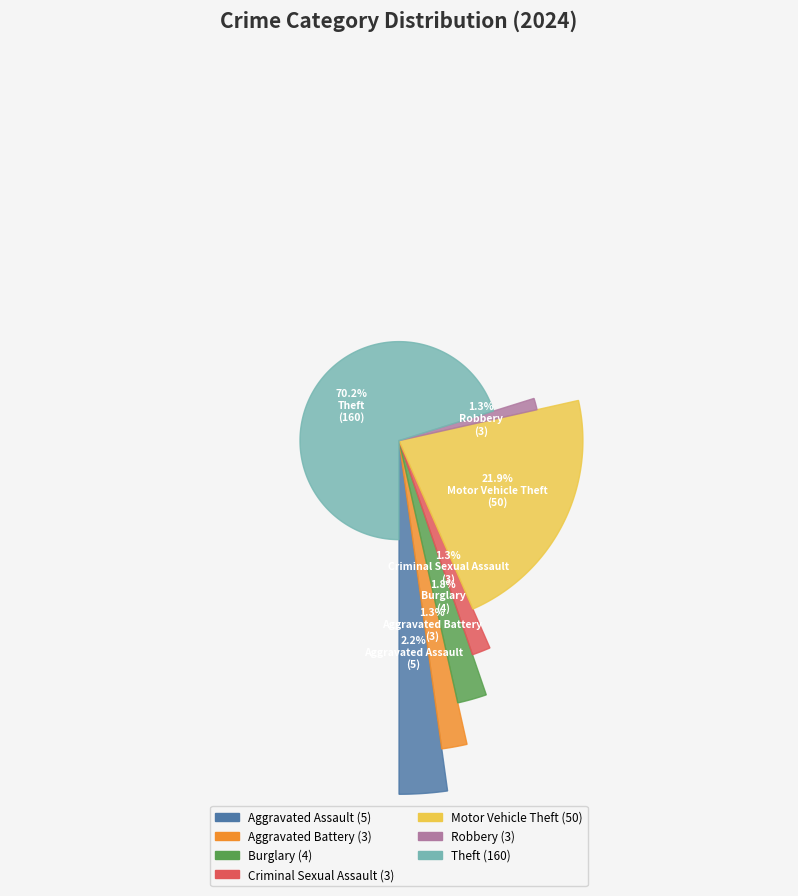

What percentage is the Motor Vehicle Theft slice, to the nearest percent?

22%